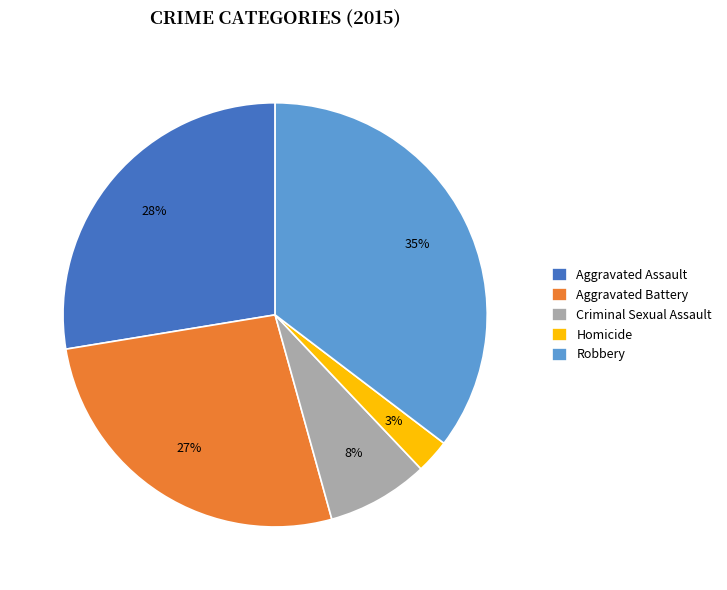

What percentage is the Criminal Sexual Assault slice, to the nearest percent?

8%